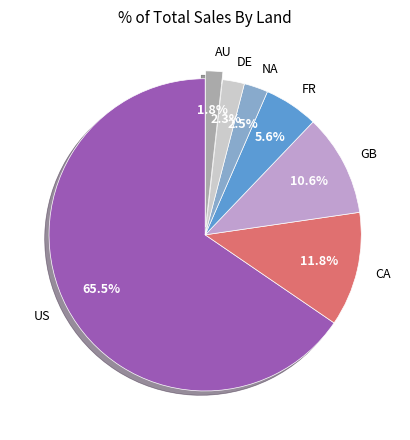

Is there any slice that represents more than half of the pie?

Yes